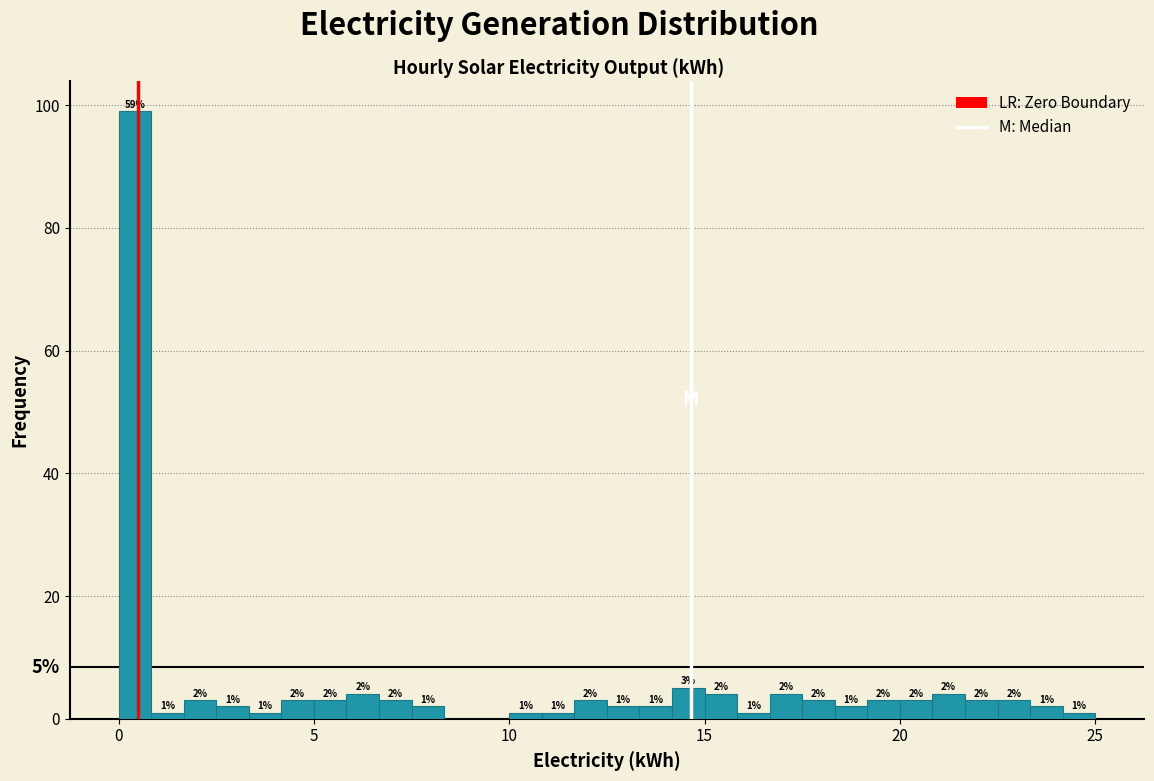

Around what value on the x-axis is the tallest bar? Give the approximate position of its centre, as read against the axis.

0.5